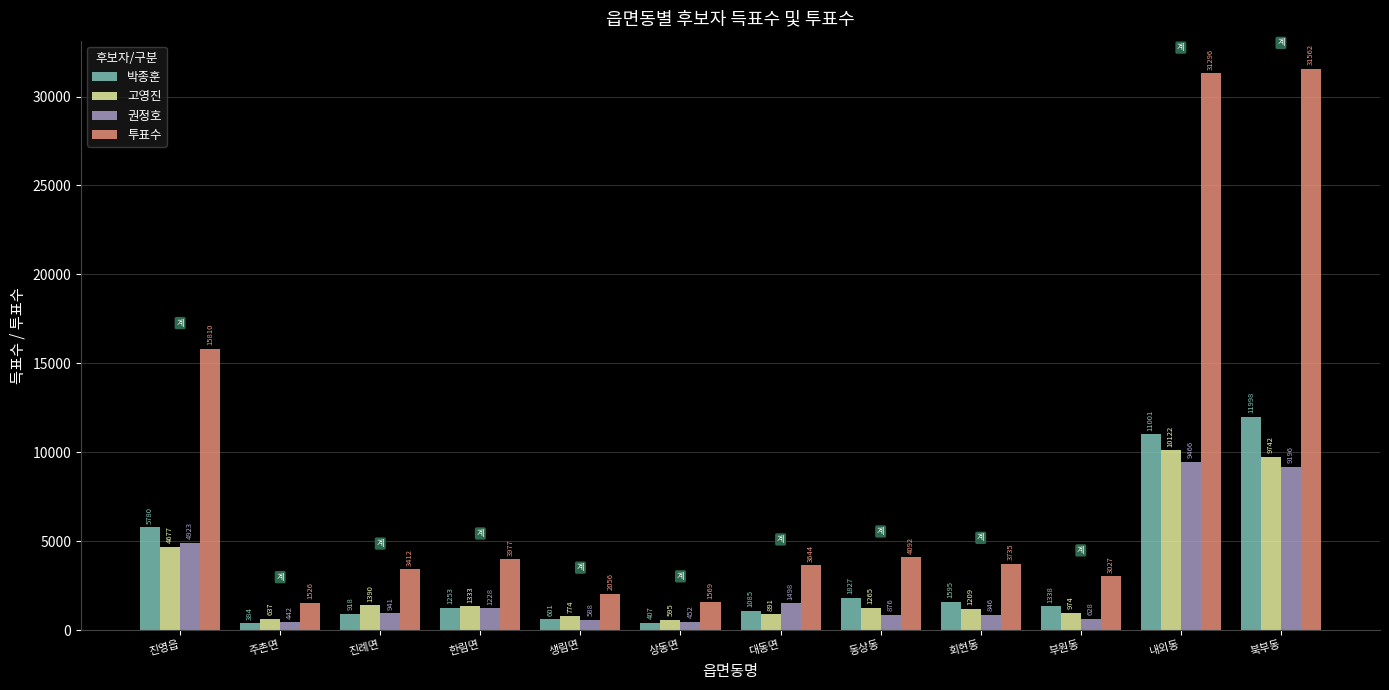

Count the number of categories in the chart.

12